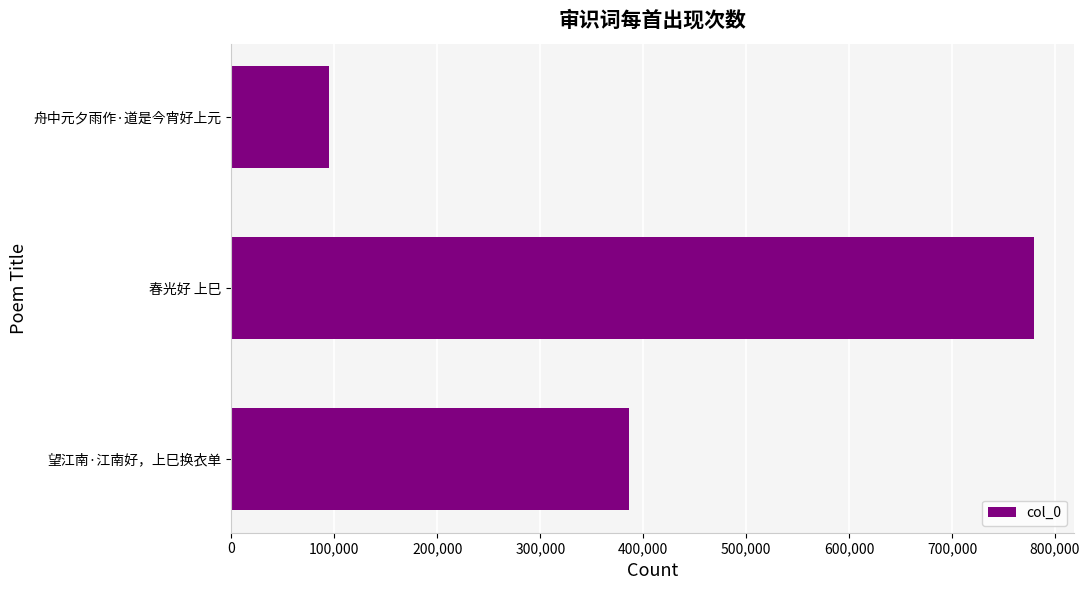

Does the chart contain stacked bars?

No